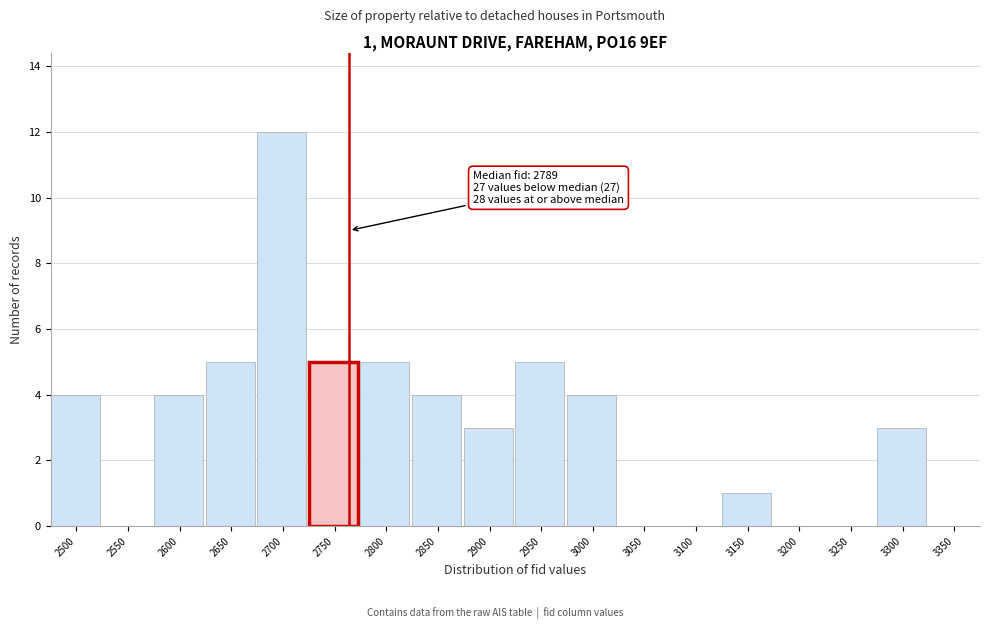

Reading right to left, extract all data points from this chart.

3350=0	3300=3	3250=0	3200=0	3150=1	3100=0	3050=0	3000=4	2950=5	2900=3	2850=4	2800=5	2750=5	2700=12	2650=5	2600=4	2550=0	2500=4